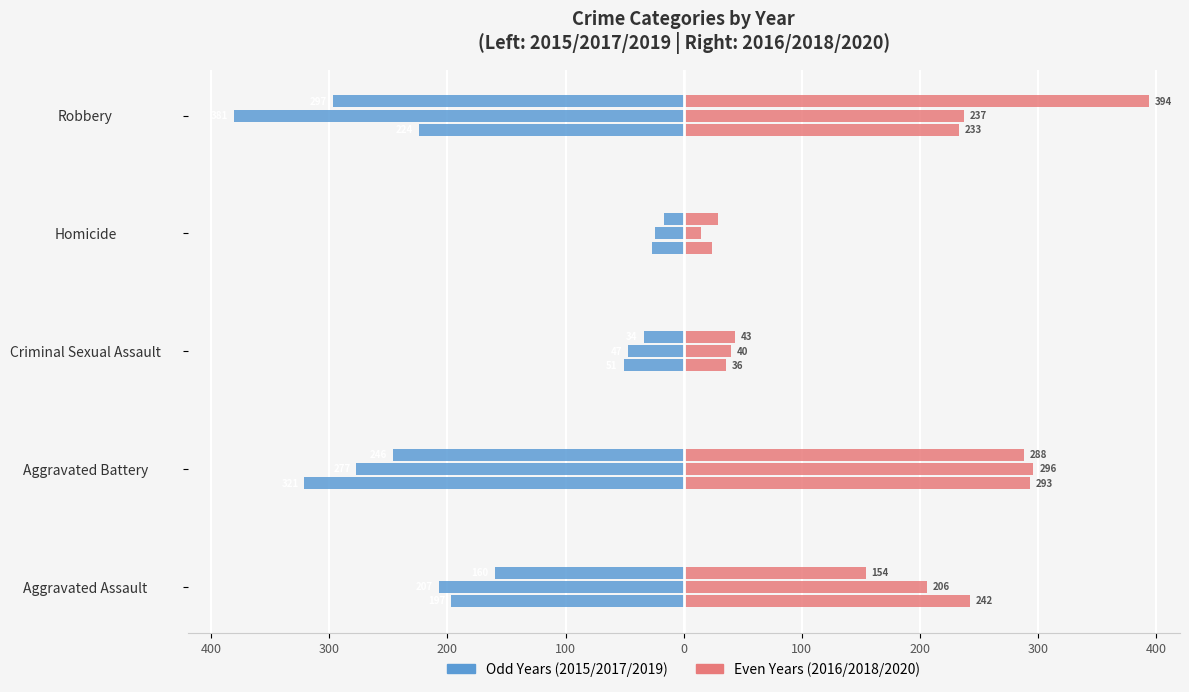

Which series changed the most between Criminal Sexual Assault and Homicide?

2018